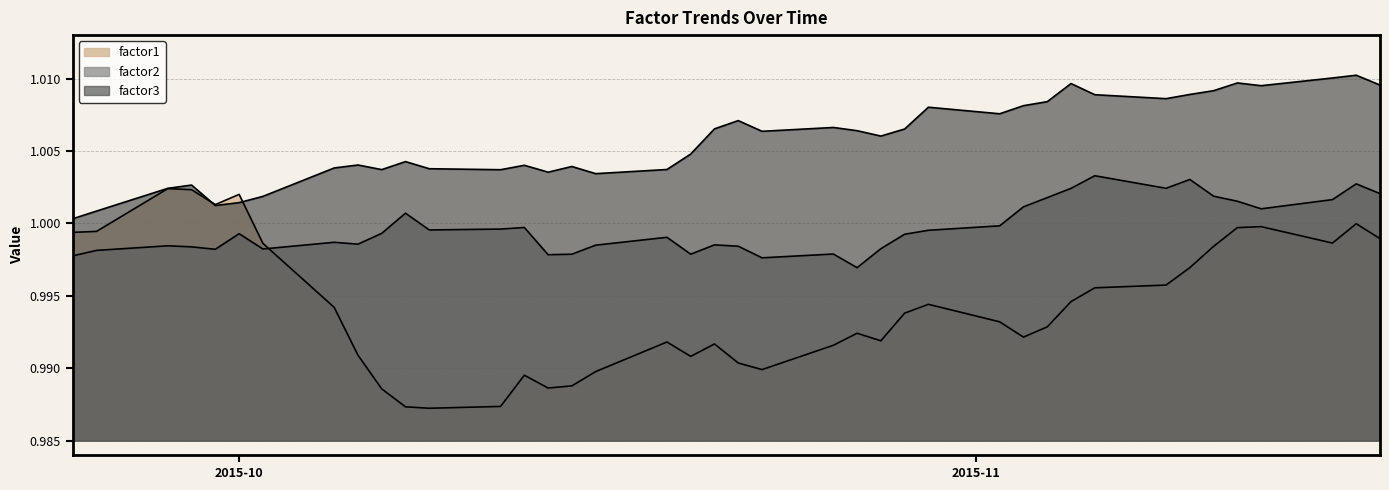

Is it true that factor3 equals 1.4 at 2015-11-11?

False